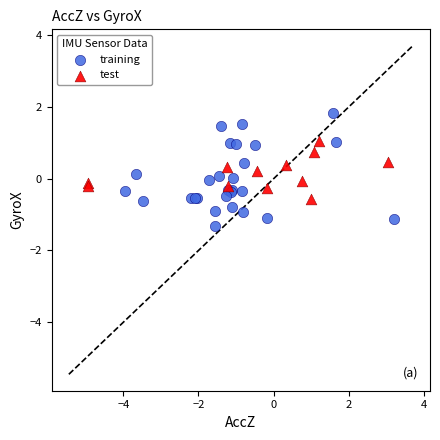

Which series reaches the minimum Y coordinate?

training